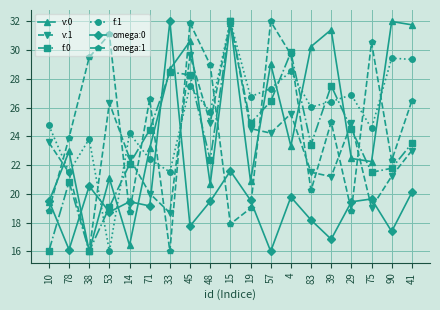

What is the difference between the maximum and minimum values in the v:0 series?

16.0